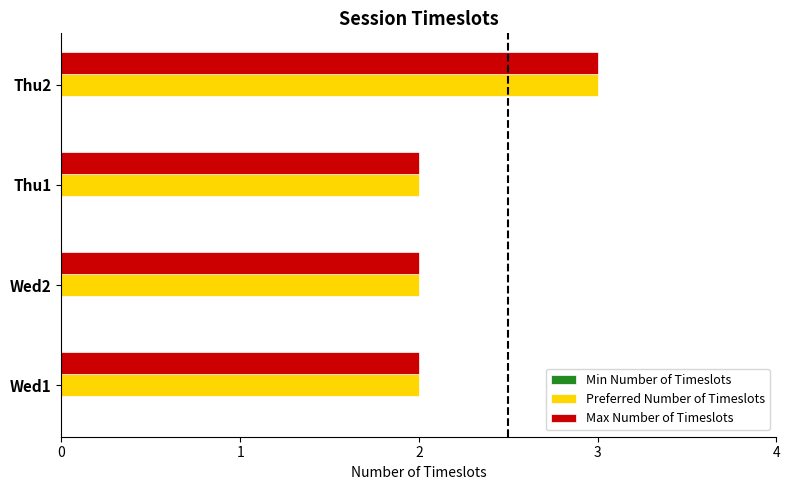

The Preferred Number of Timeslots series shows 2 at Wed1. True or false?

True